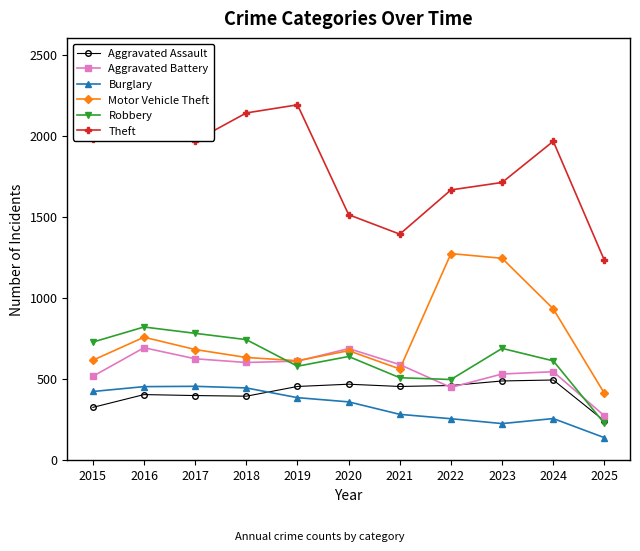

At which category does Theft reach its first local valley?

2017